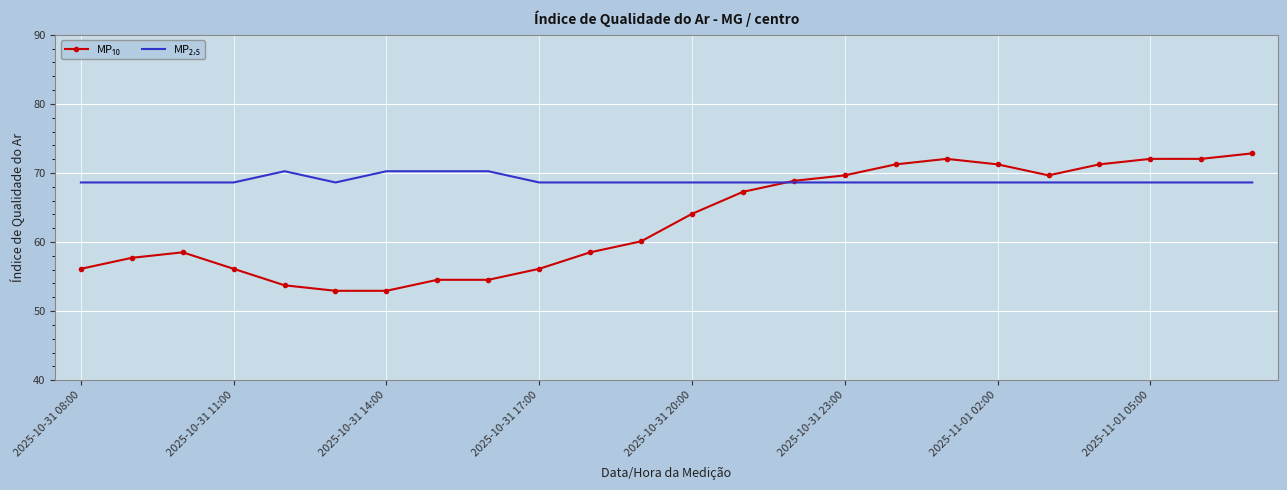

How many distinct data groups are displayed?

2